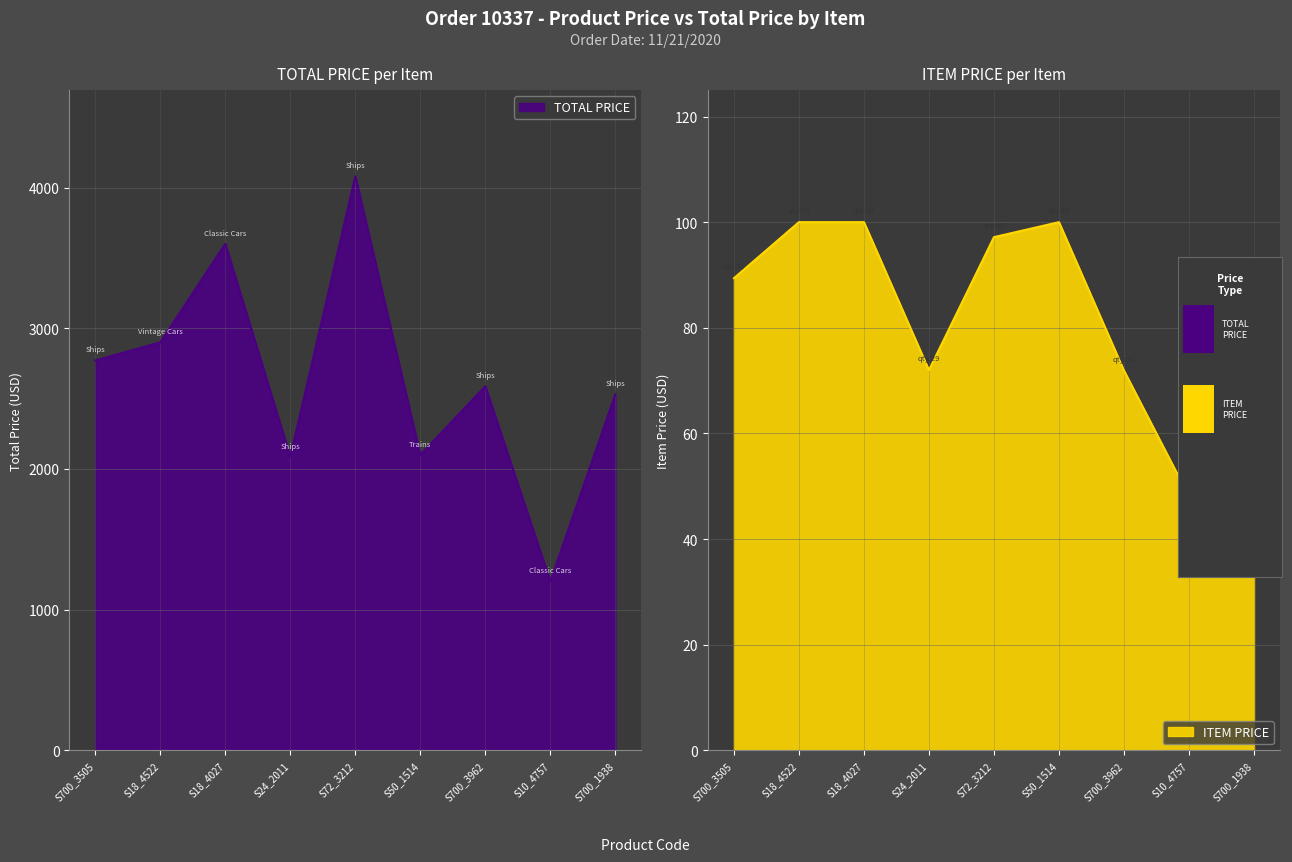

What is the greatest value displayed?

4080.7